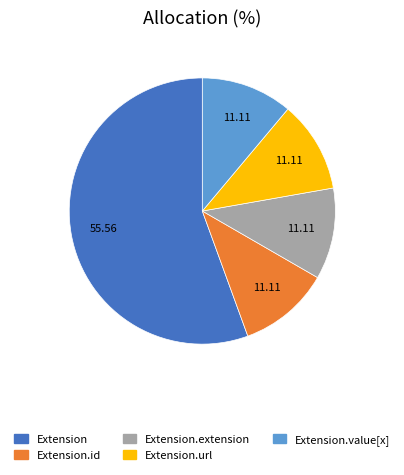

Does any single category account for the majority?

Yes